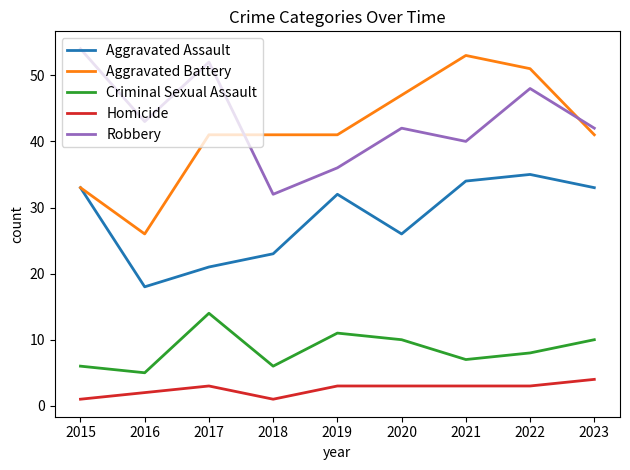

True or false: Aggravated Assault has a value of 35 at 2017.

False